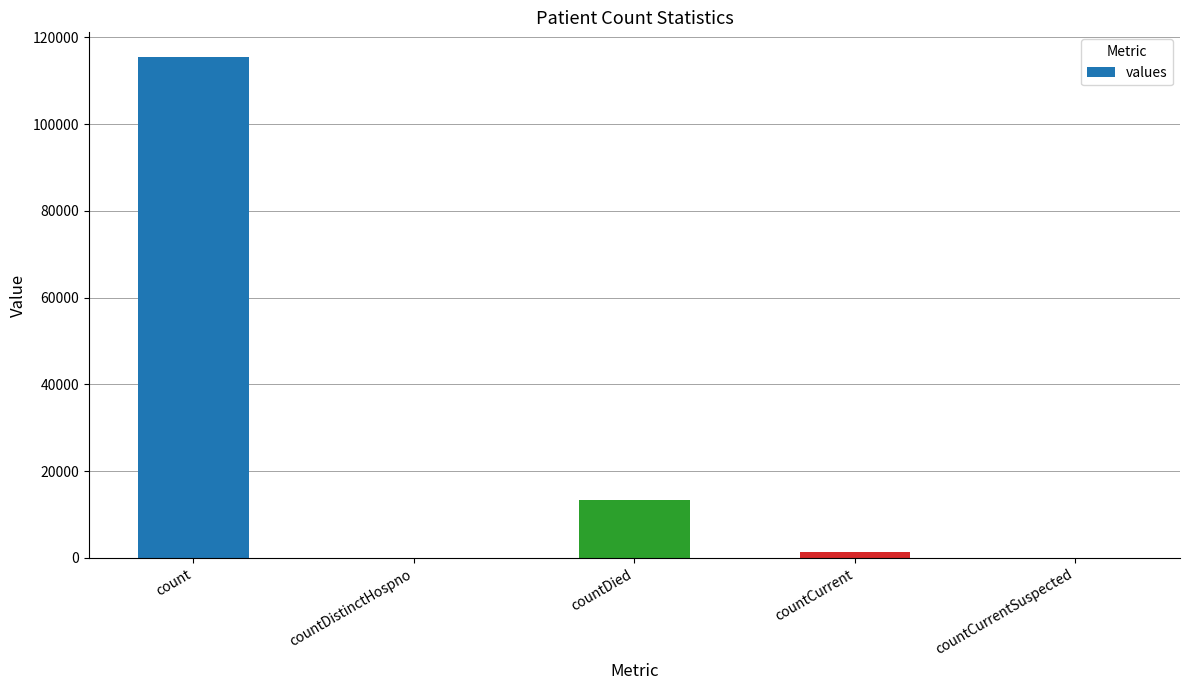

Count the number of data series in this chart.

1